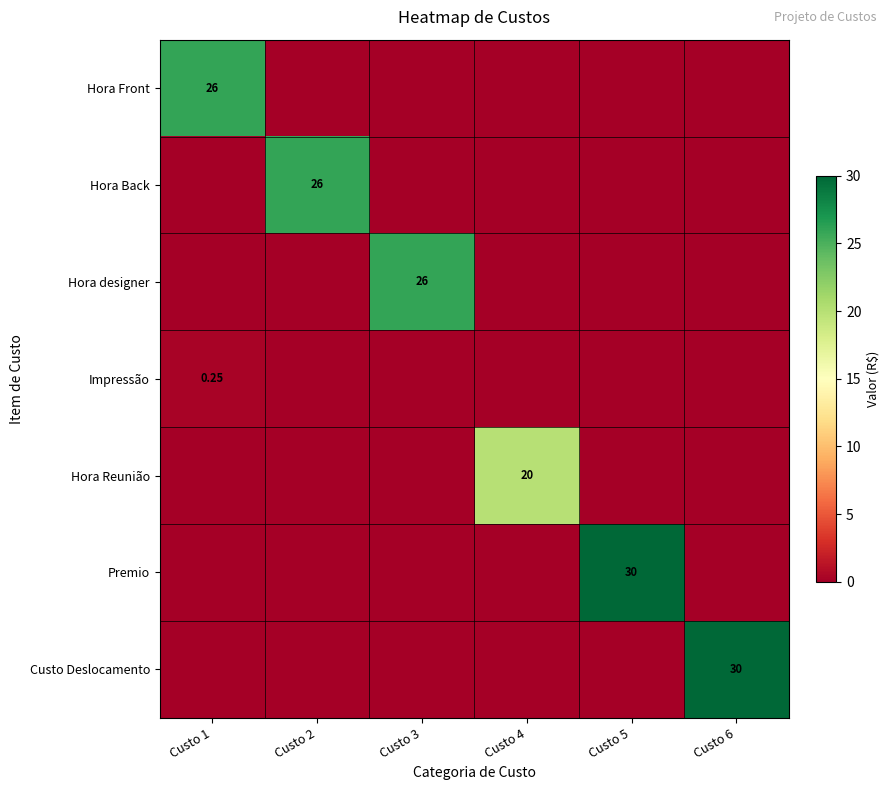

At which label is Premio closest to 15?

Custo 1